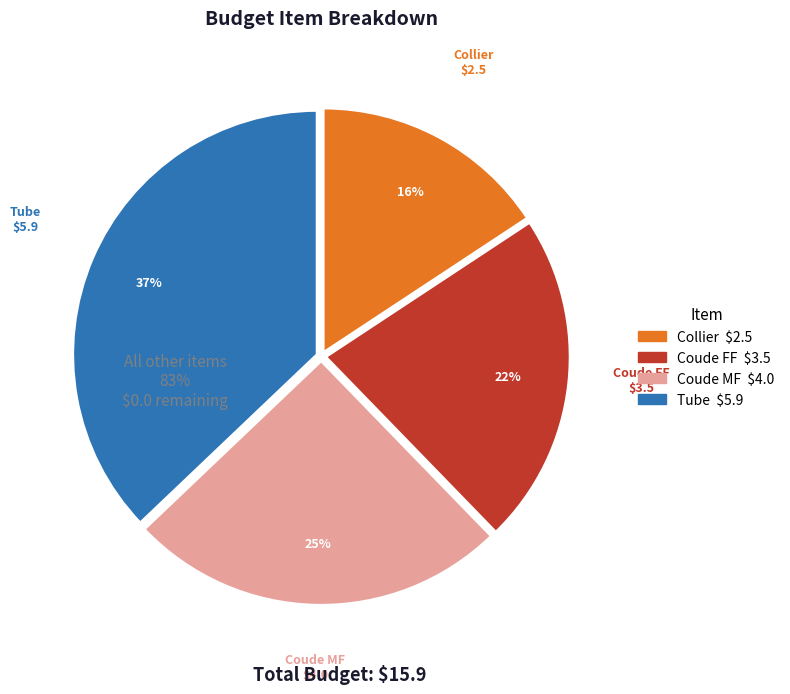

Is it true that Coude MF is 25% of the pie?

True